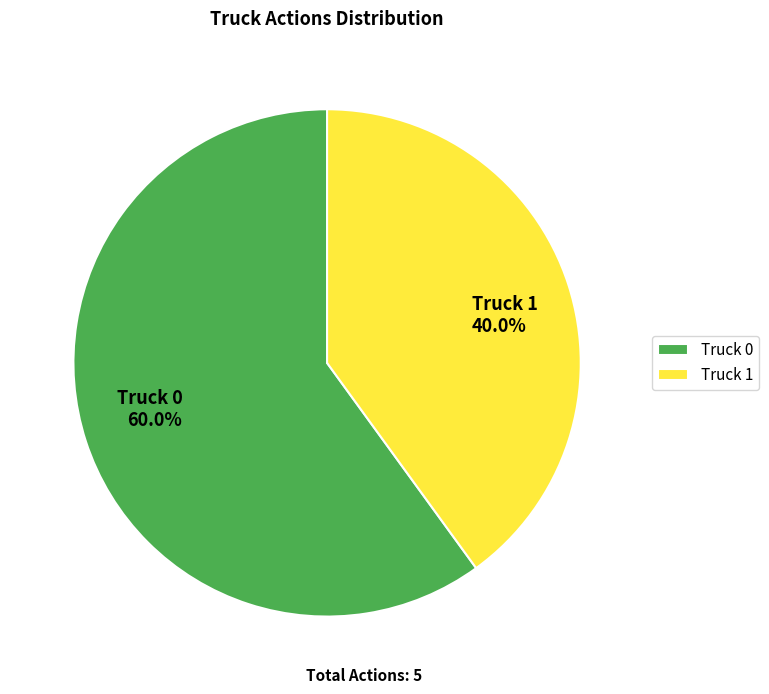

The Truck 0 slice represents 53% of the pie. True or false?

False